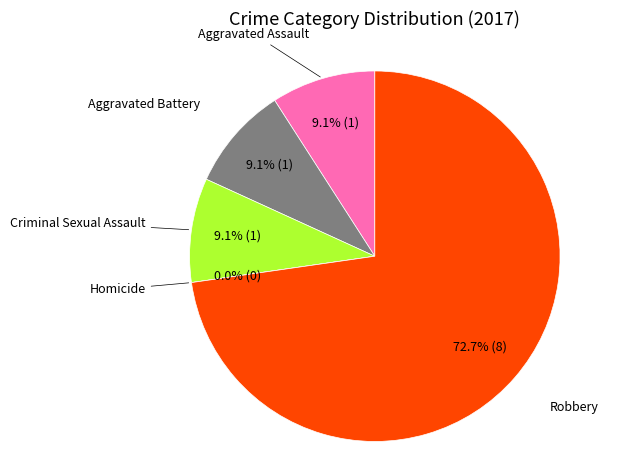

Is Robbery the majority of the pie?

Yes